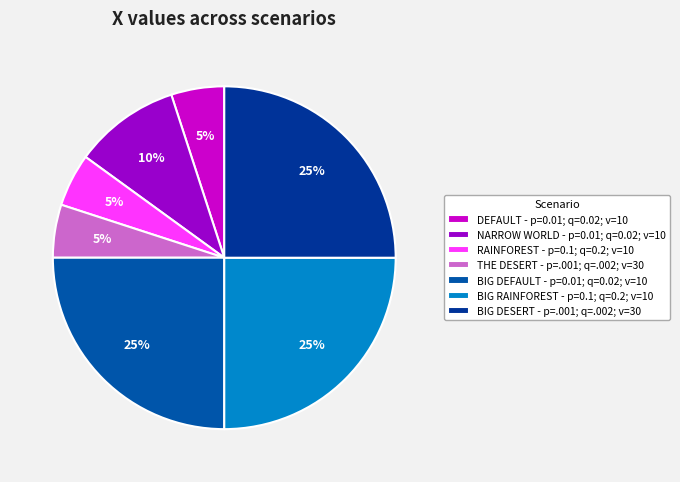

To the nearest percent, what portion does NARROW WORLD - p=0.01; q=0.02; v=10 represent?

10%